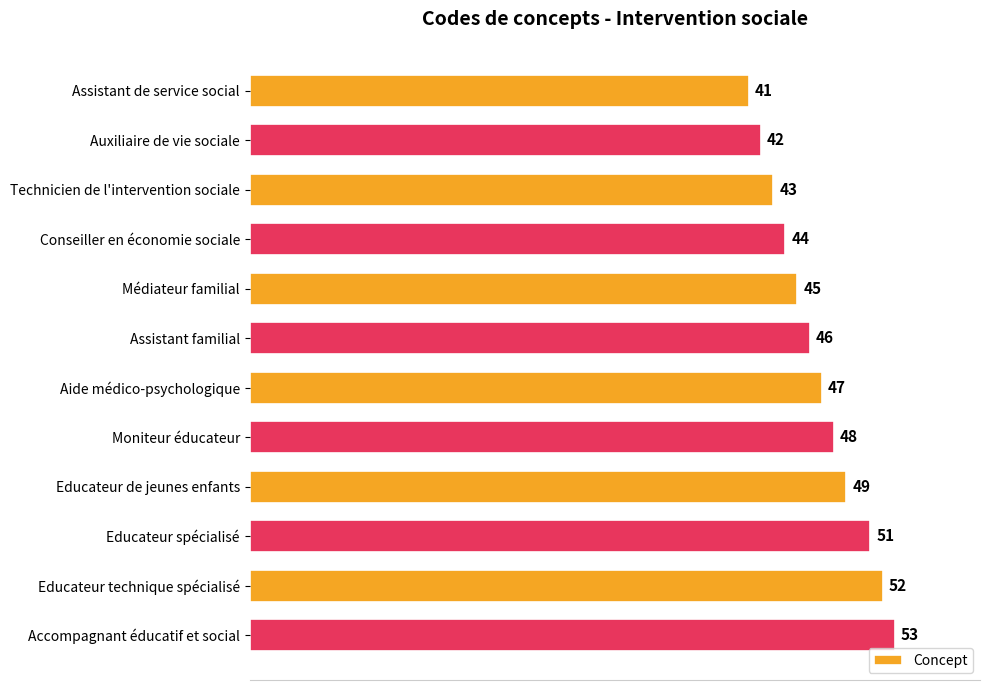

Between Médiateur familial and Auxiliaire de vie sociale, which is larger?

Médiateur familial